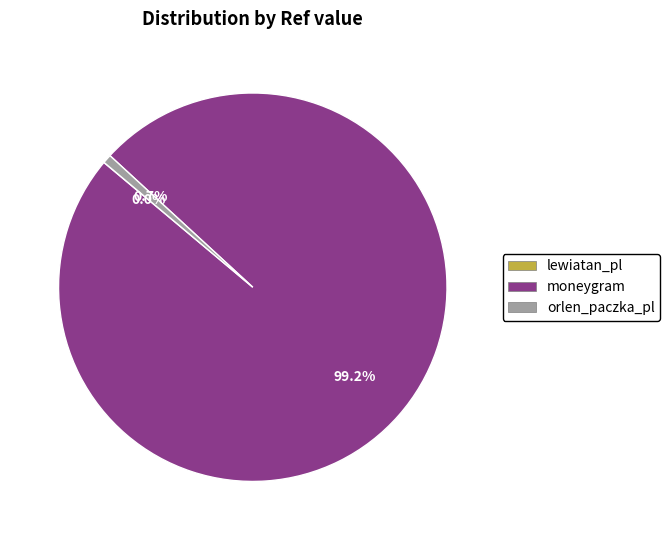

Which slice represents more than half of the pie?

moneygram